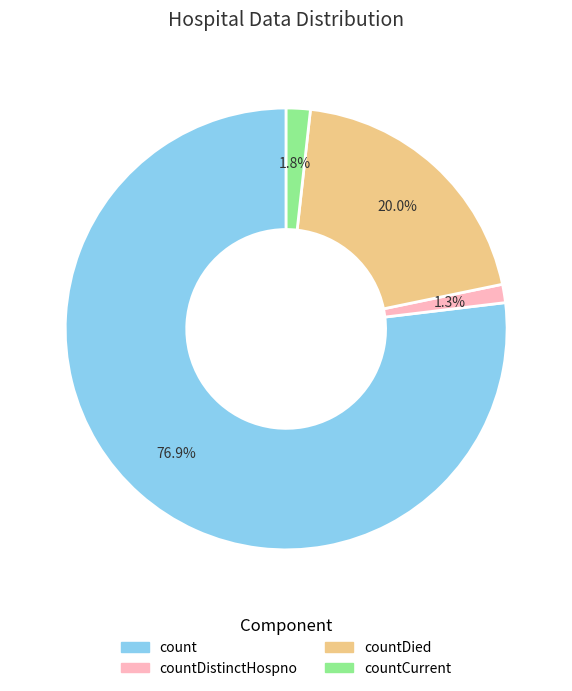

To the nearest percent, what is the average slice percentage?

25%